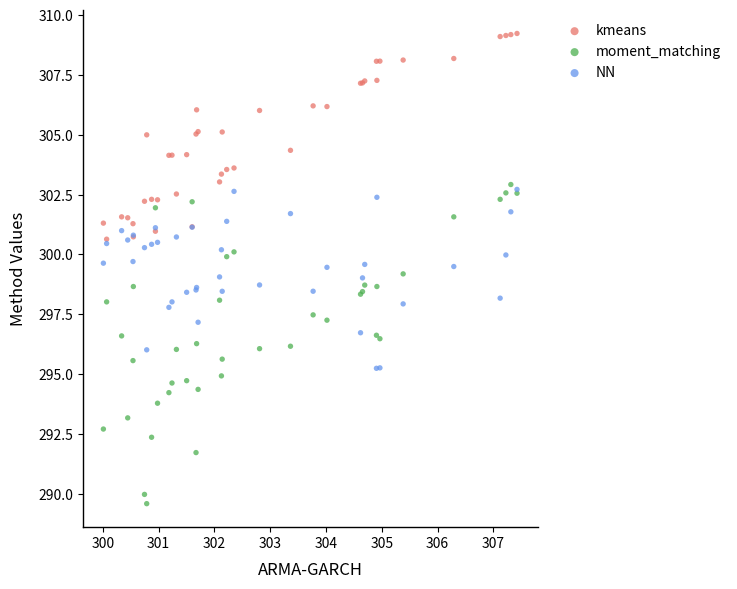

Which series reaches the maximum Y coordinate?

kmeans